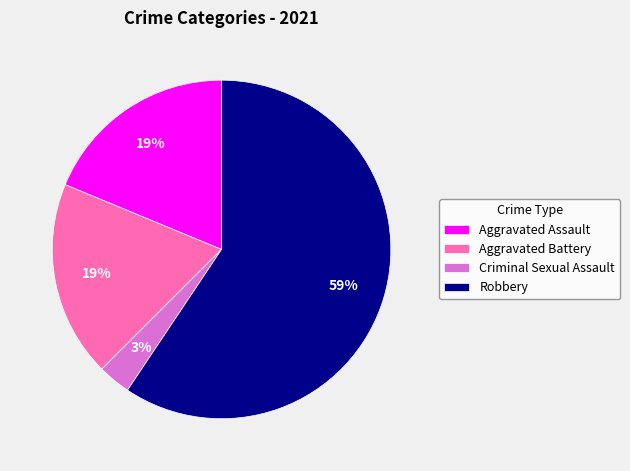

Combined, do Robbery and Aggravated Battery account for over 50%?

Yes